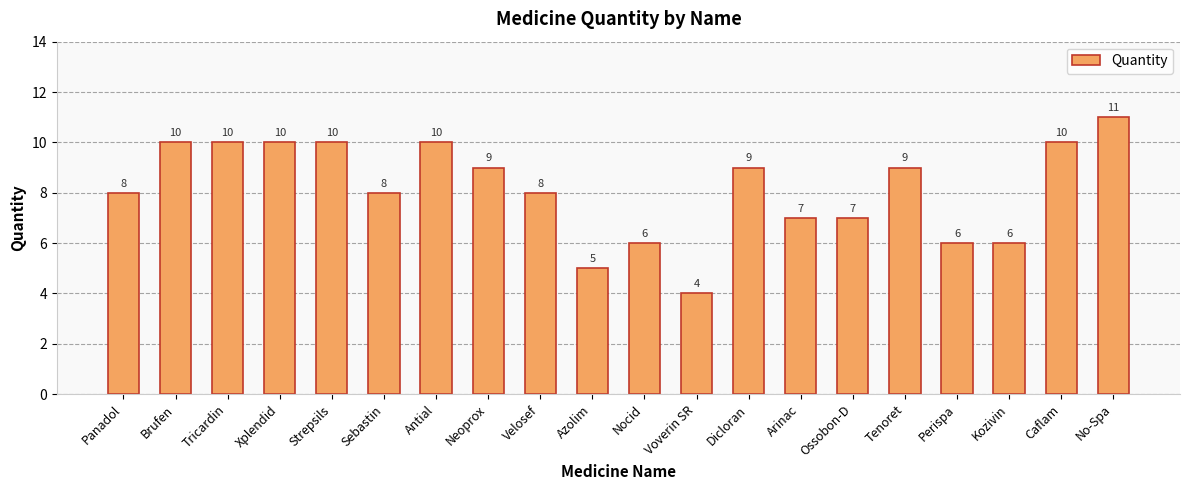

Which has a higher value, Ossobon-D or Dicloran?

Dicloran